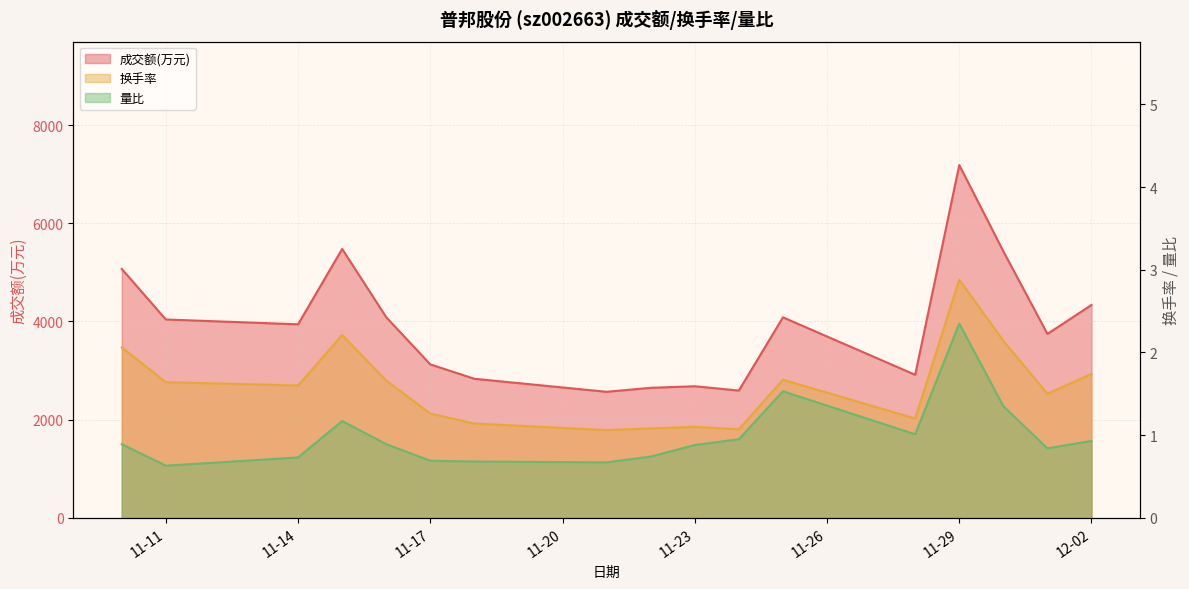

What position from the right is 11-11?

16